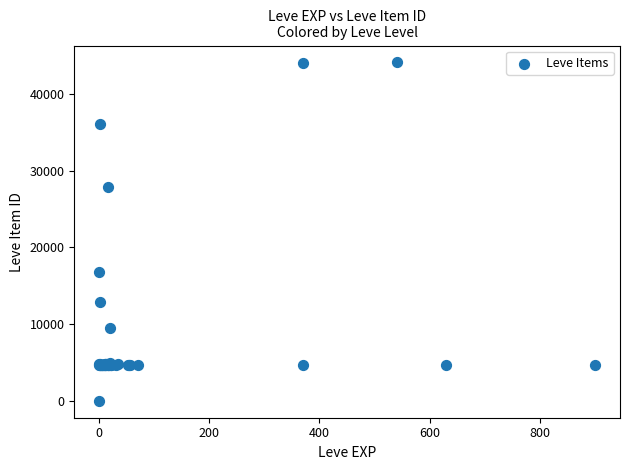

What Y value in the scatter plot is closest to 22050?

16734